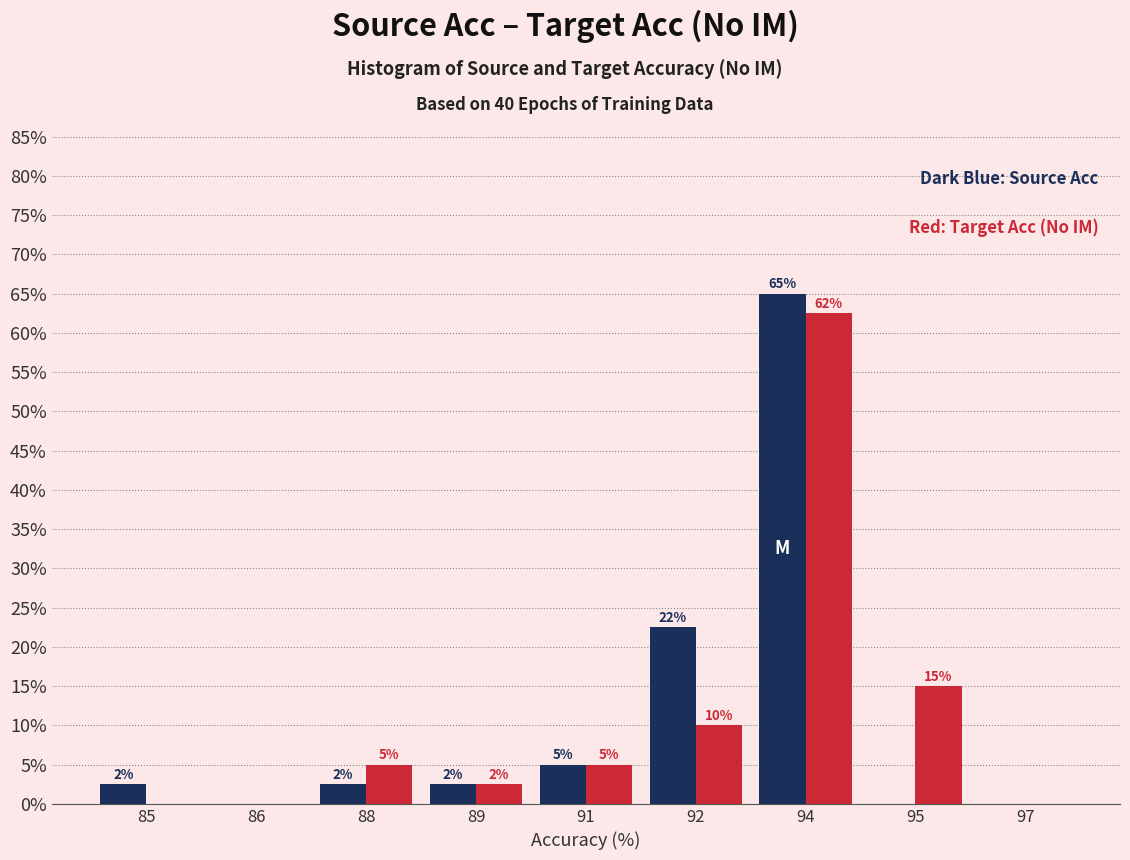

Which label corresponds to the largest value in the chart?

94